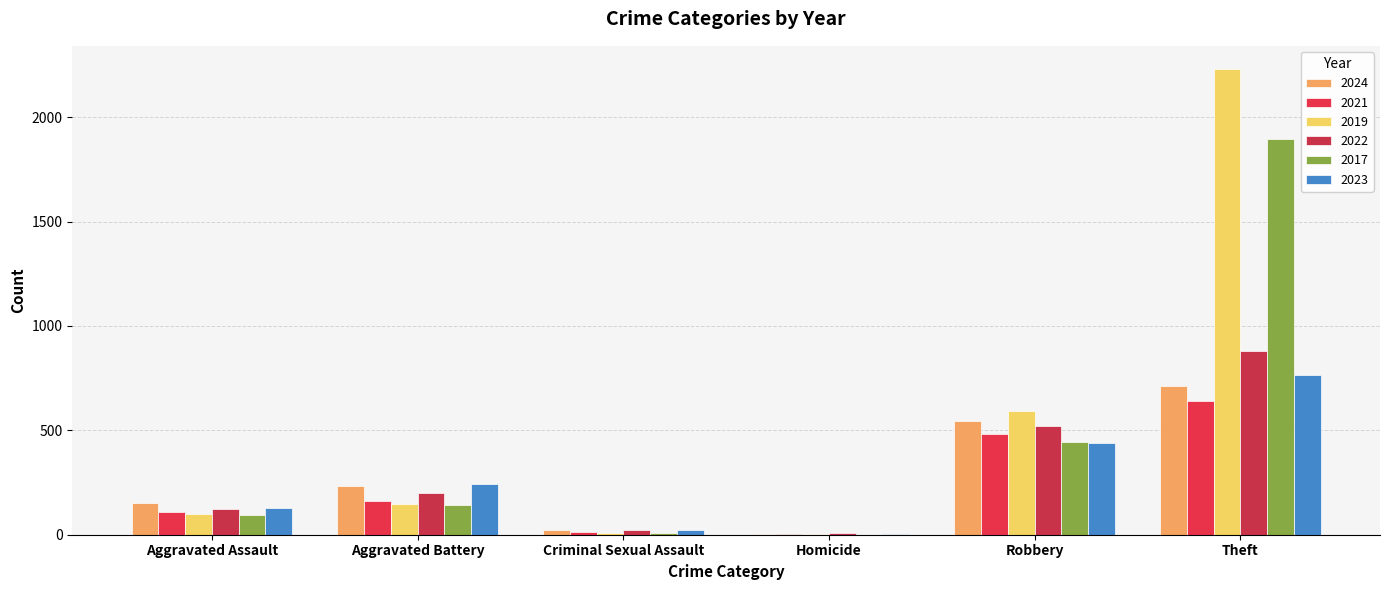

Are the bars grouped side by side (vs. stacked)?

Yes